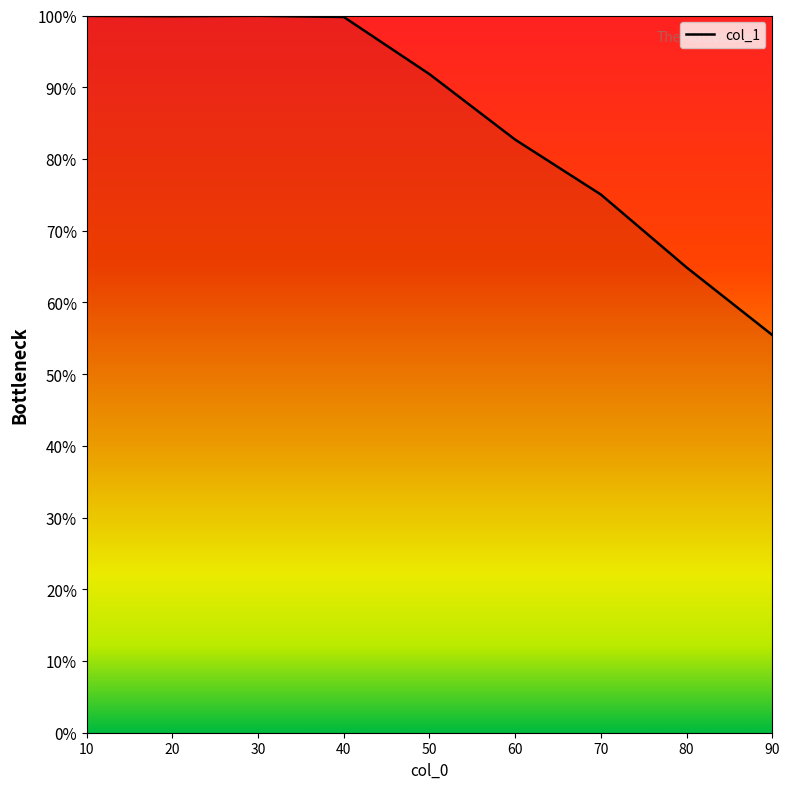

The value at 40 is 99.8. True or false?

True